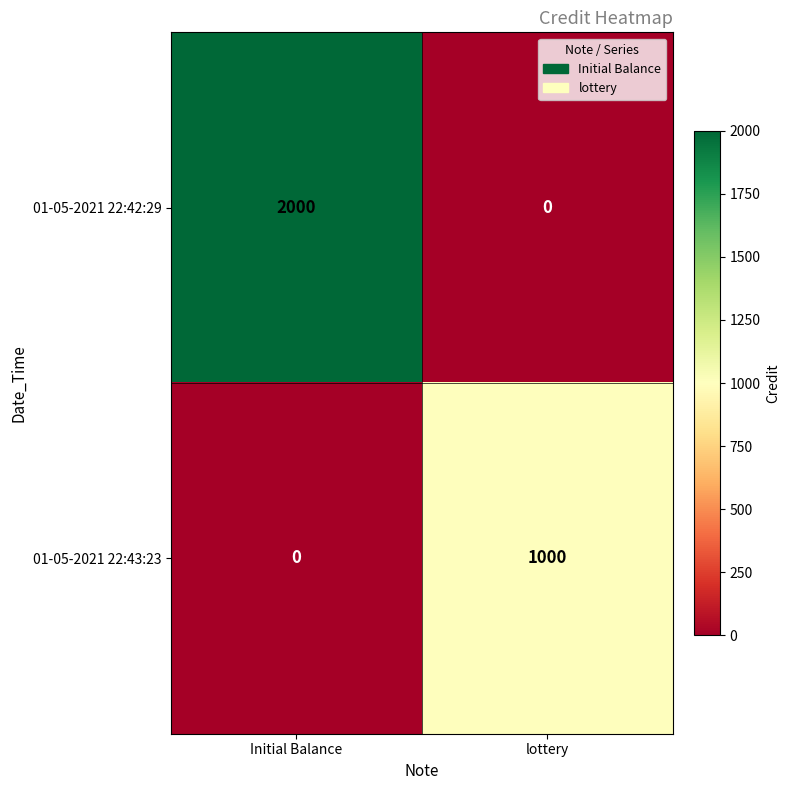

Reading left to right, extract all data points from this chart.

01-05-2021 22:42:29: 2000	0
01-05-2021 22:43:23: 0	1000